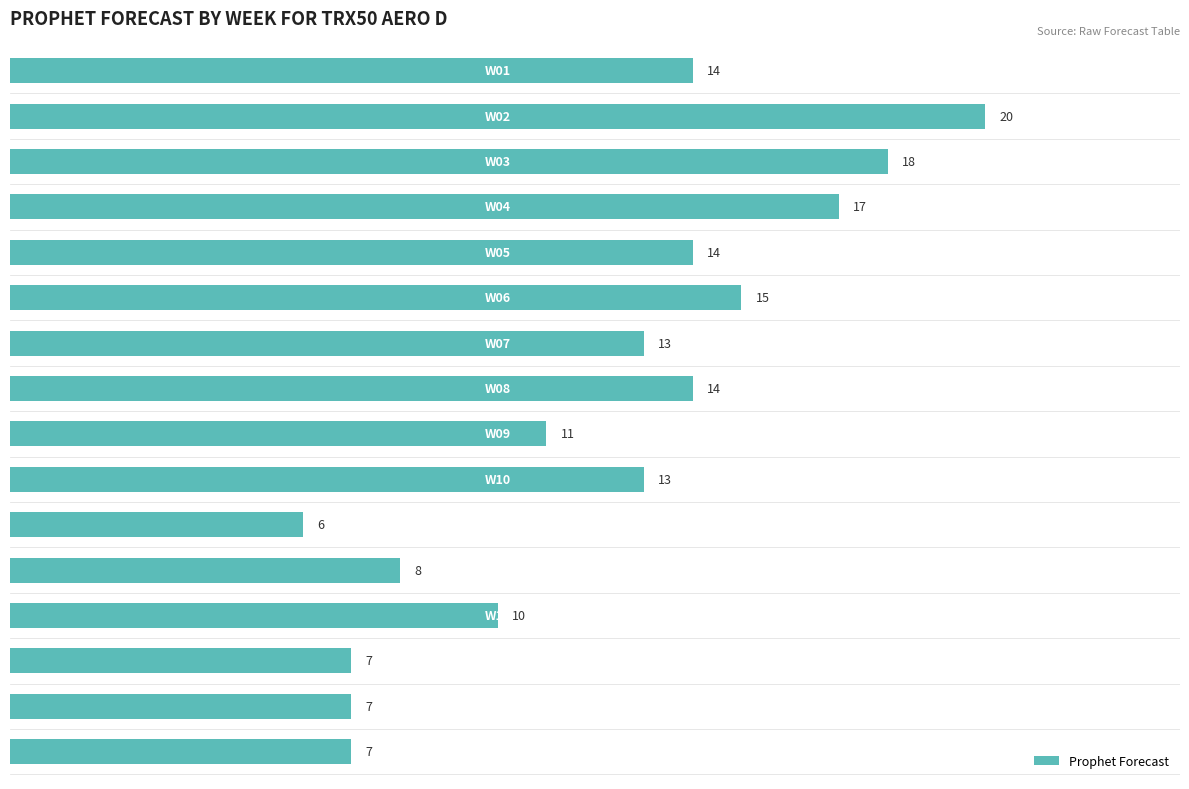

What is the smallest value displayed?

6